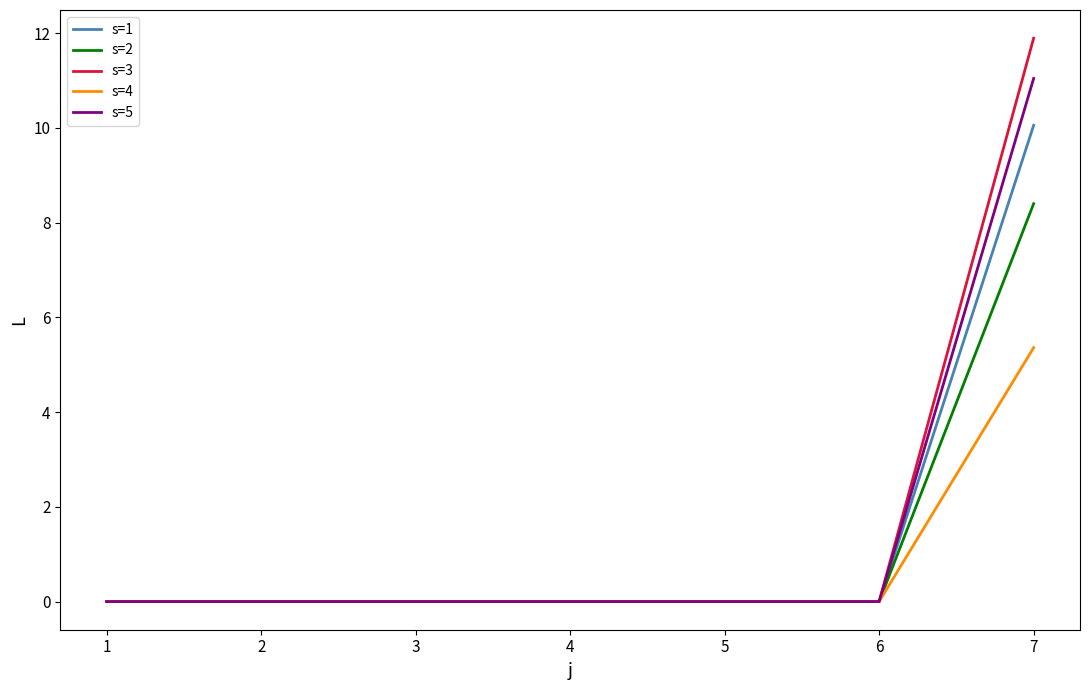

List the series in order of their peak value, lowest first.

s=4, s=2, s=1, s=5, s=3